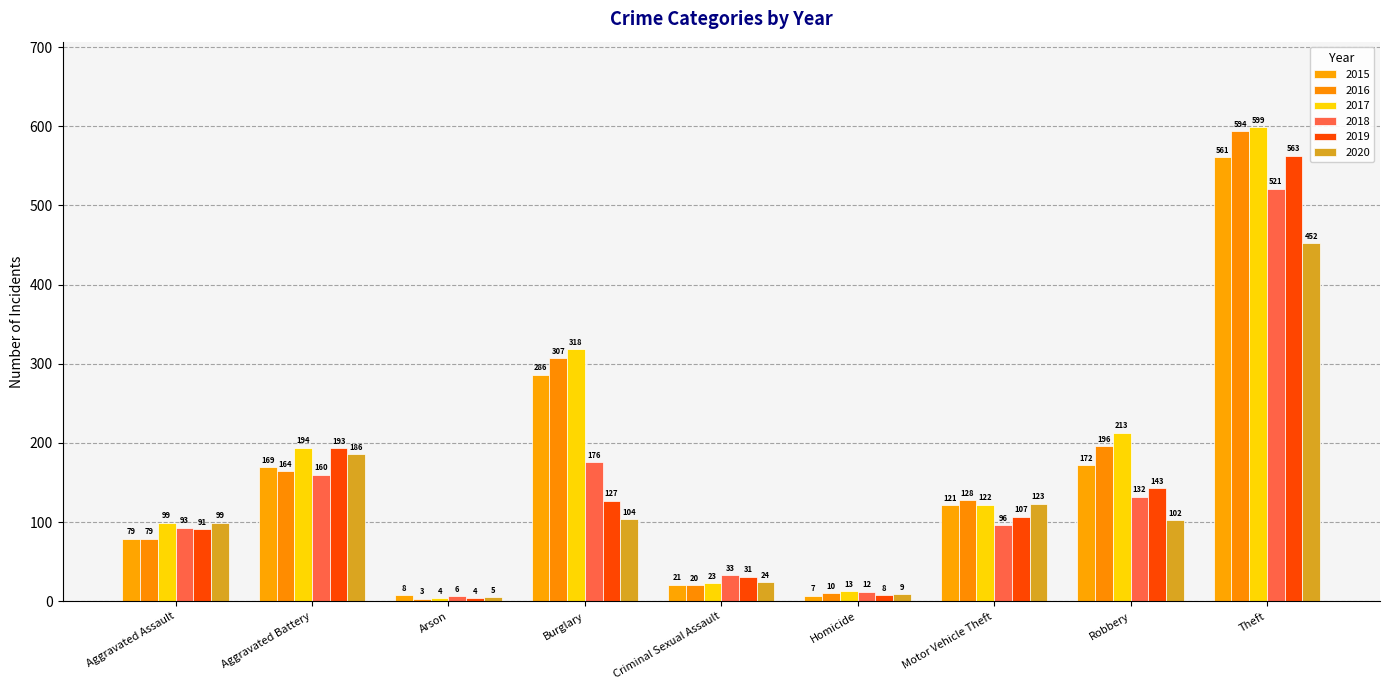

At which label does 2017 first exceed 122?

Aggravated Battery